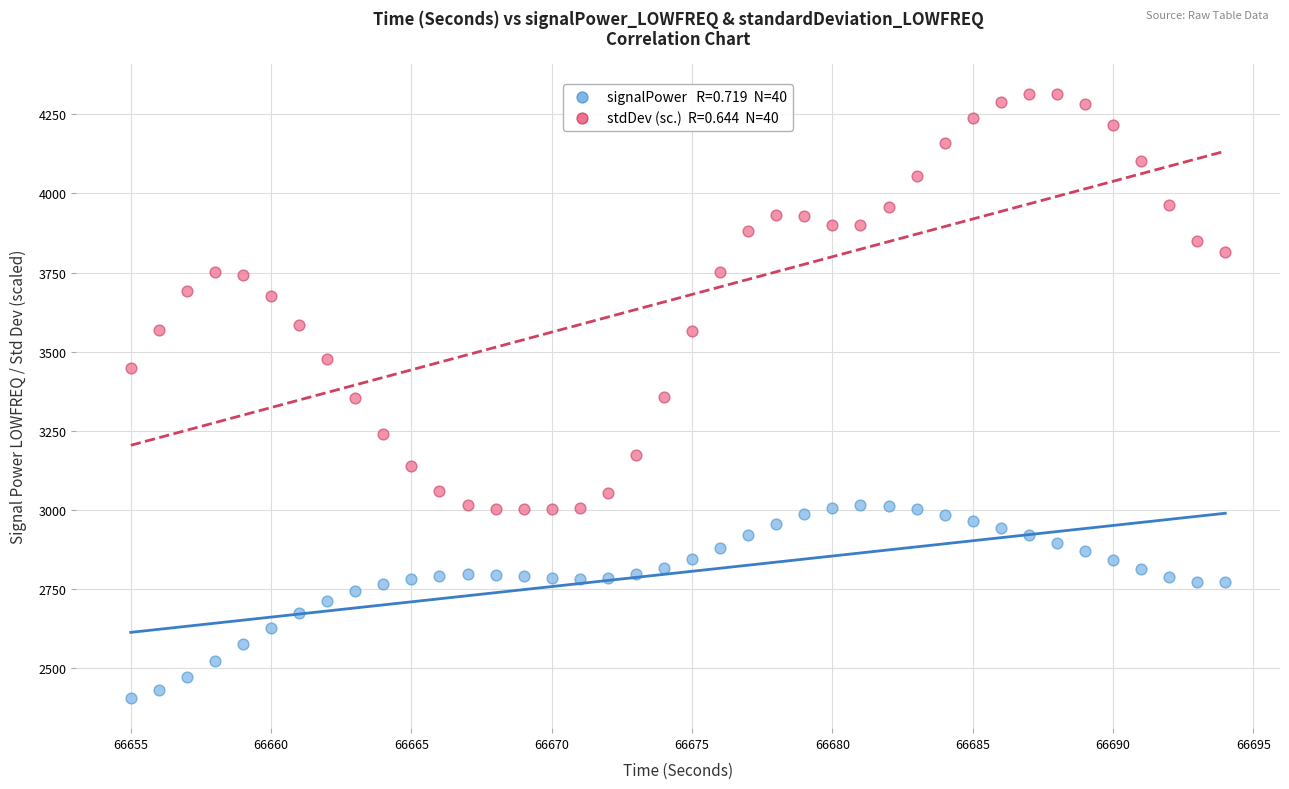

Across all data points, what is the range of X values (max minus min)?

39.0